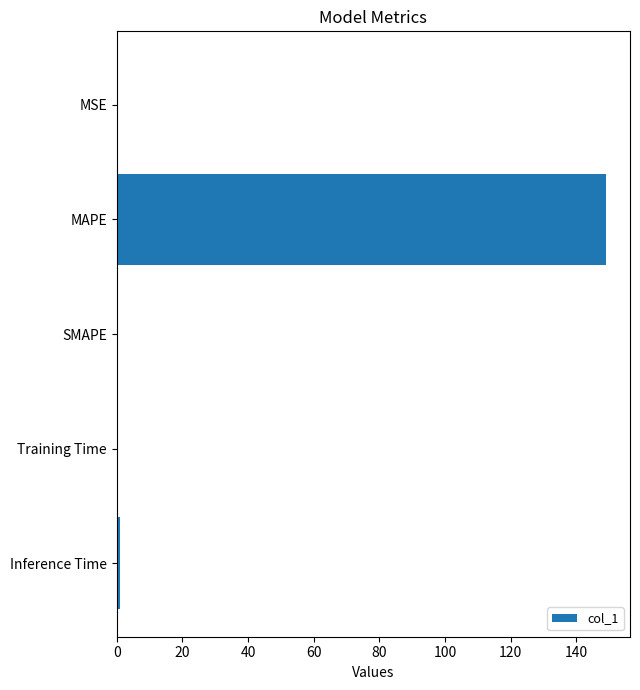

At which category does the chart reach its peak across all series?

MAPE